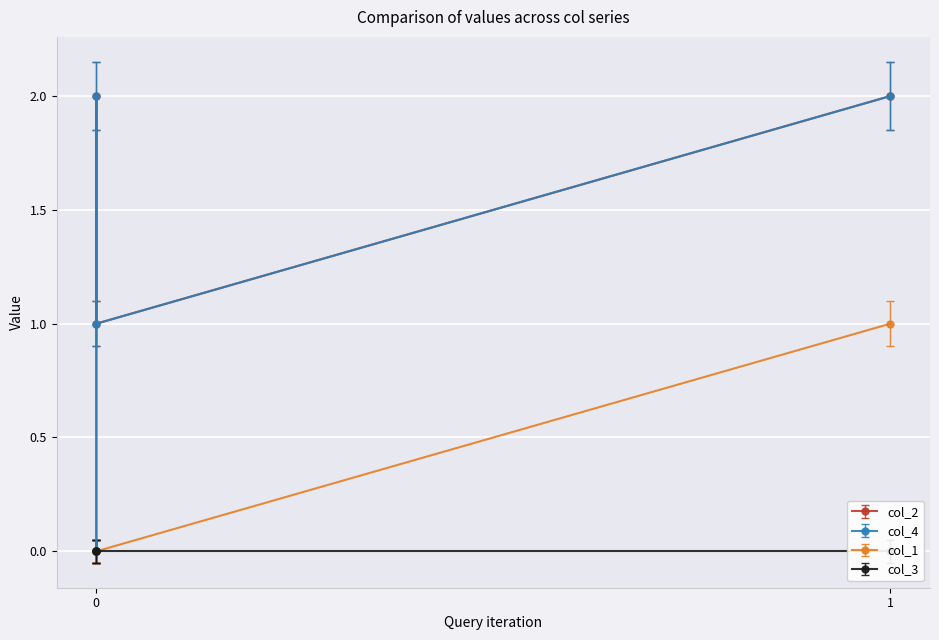

True or false: col_4 and col_2 cross at least once.

False